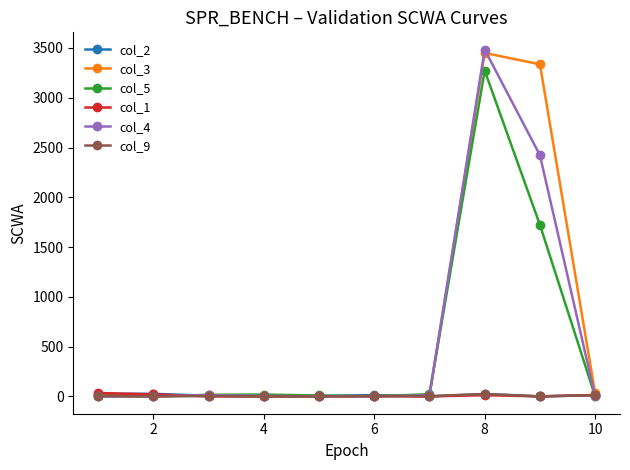

At how many categories does at least one series exceed 1451?

2